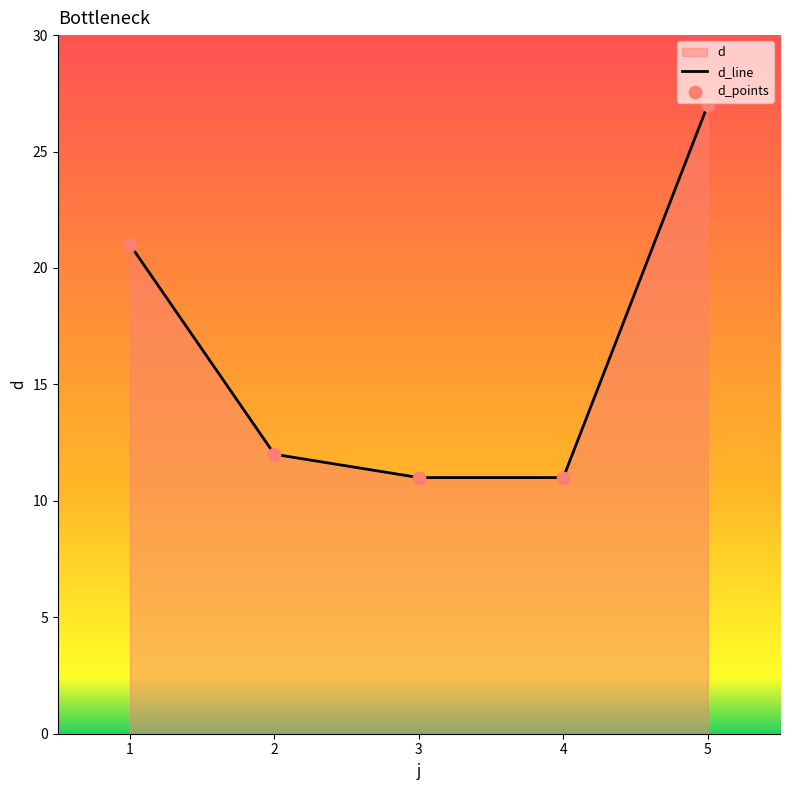

What is the ratio of the value at 5 to the value at 3?

2.5